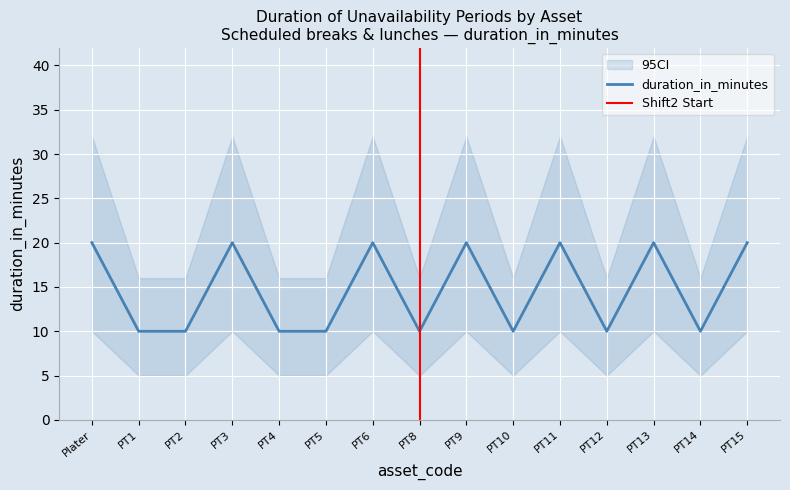

Is it true that duration_in_minutes equals 3 at PT14?

False